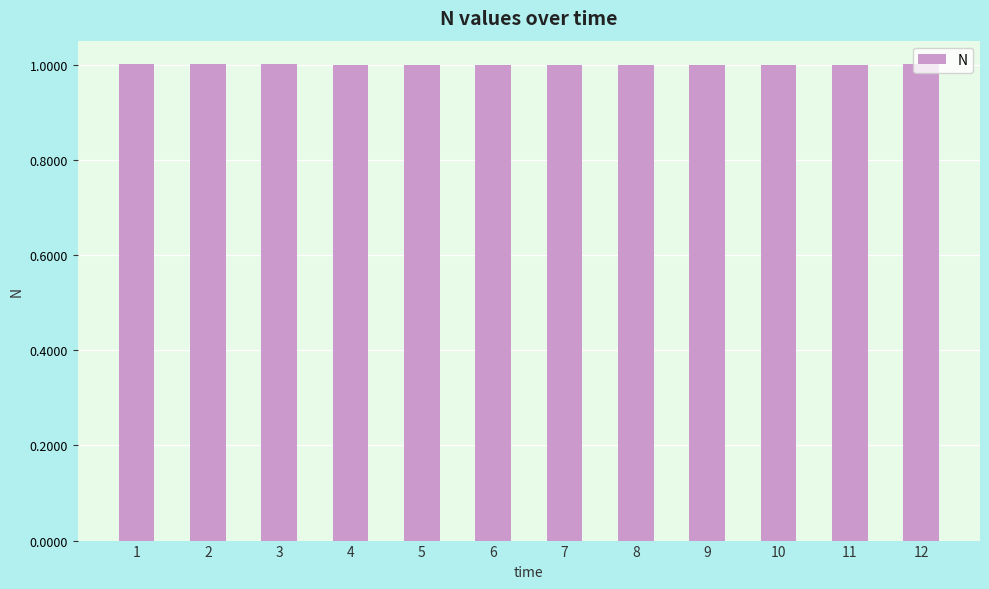

What is the sum of the values at 11 and 10?

2.0